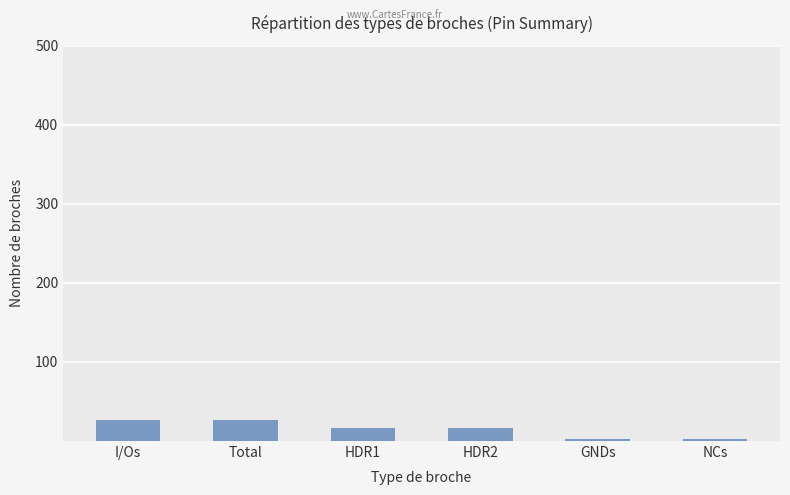

What position from the right is HDR1?

4